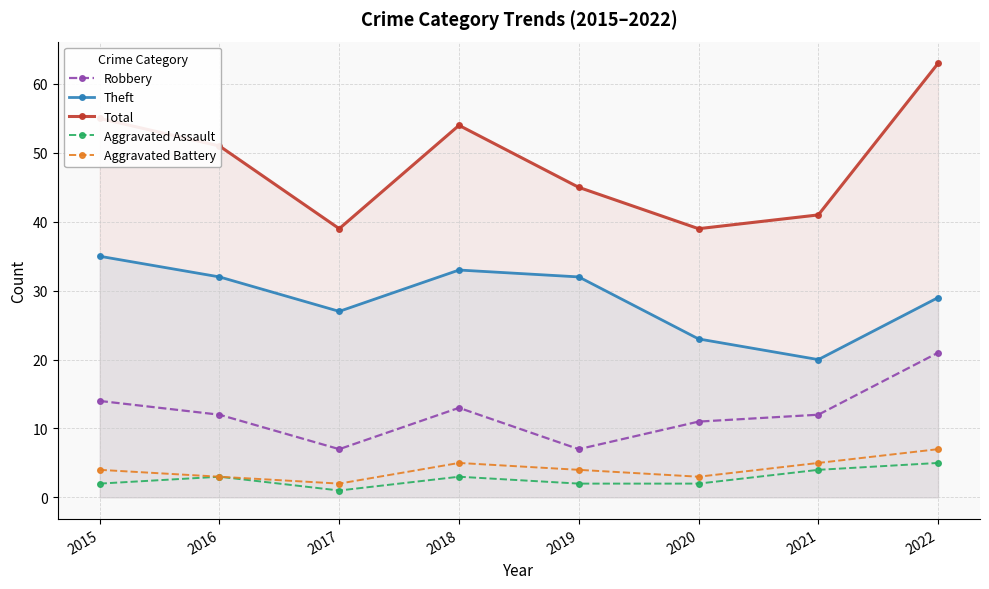

True or false: Total and Theft intersect in this chart.

False